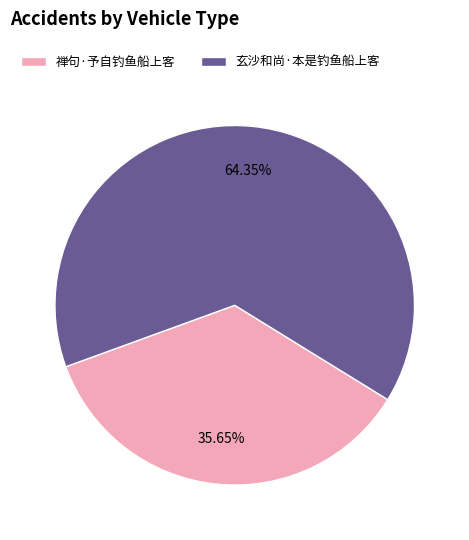

What percentage do 禅句·予自钓鱼船上客 and 玄沙和尚·本是钓鱼船上客 together represent?

100.0%